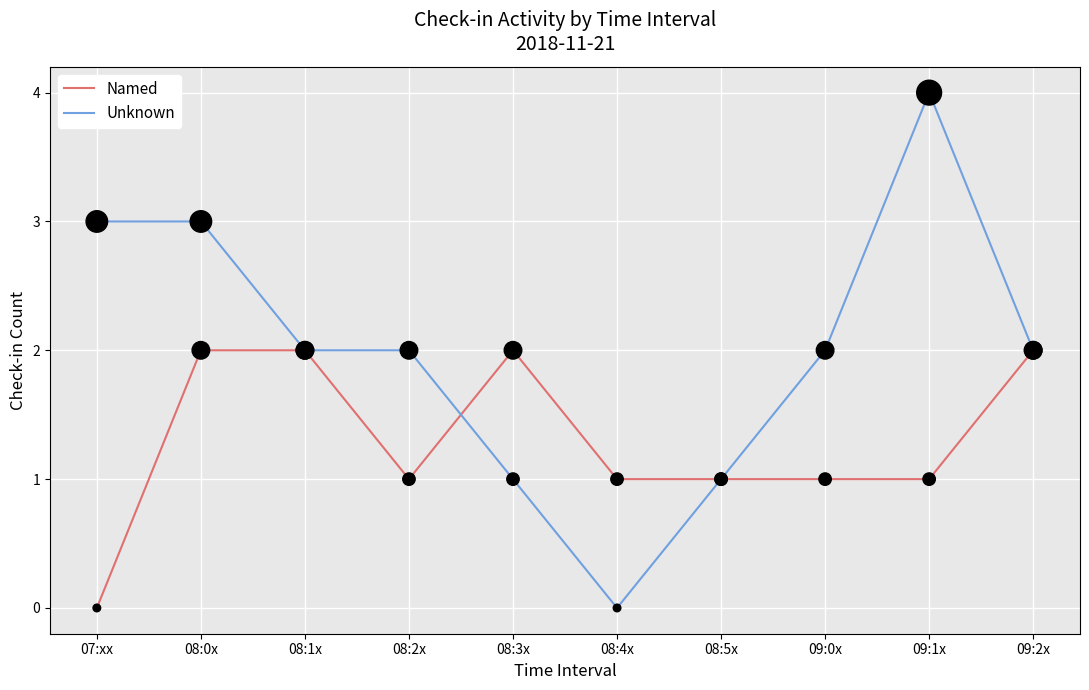

What is the total value across all series at 09:0x?

3